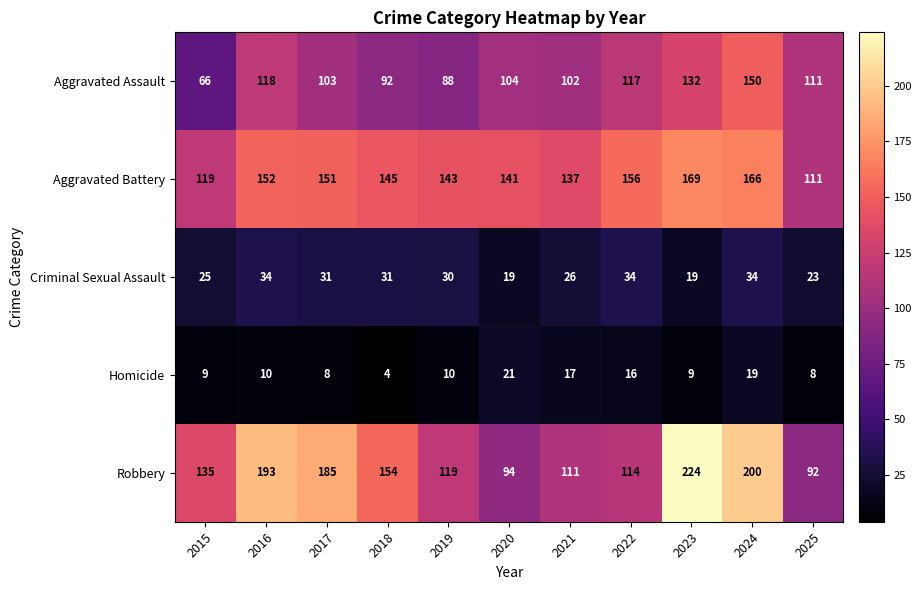

Which label corresponds to the smallest value in the chart?

2018